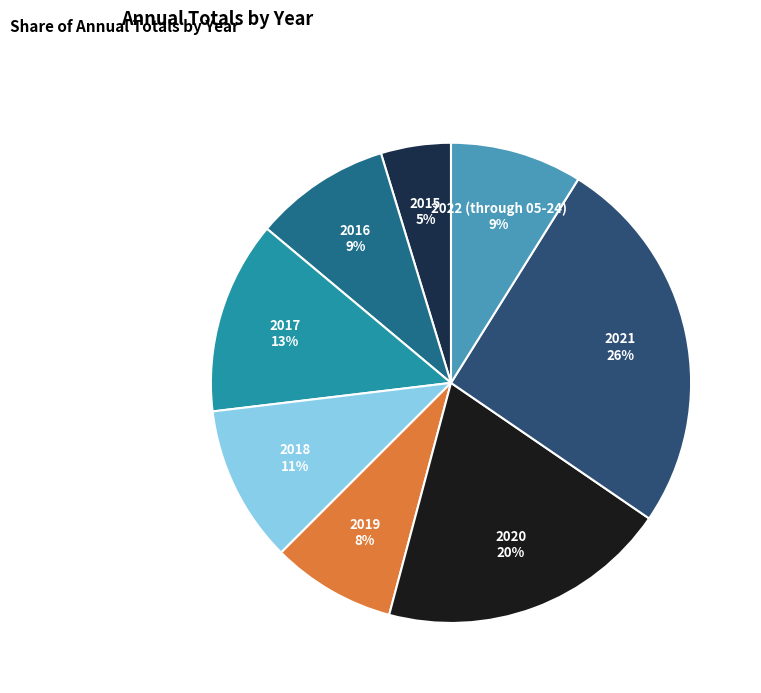

Is the sum of 2021 and 2022 (through 05-24) greater than half?

No